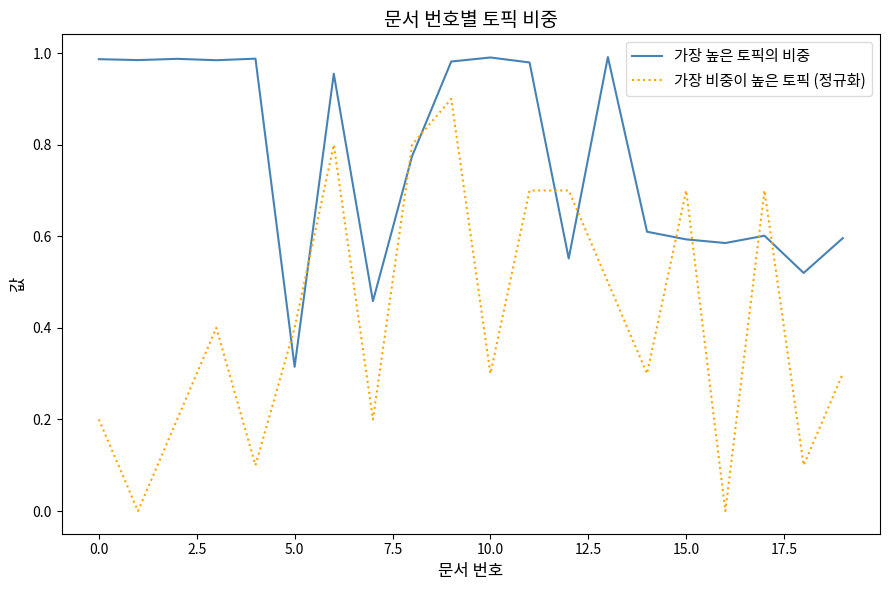

Rank the series by their maximum value, from lowest to highest.

가장 비중이 높은 토픽 (정규화), 가장 높은 토픽의 비중